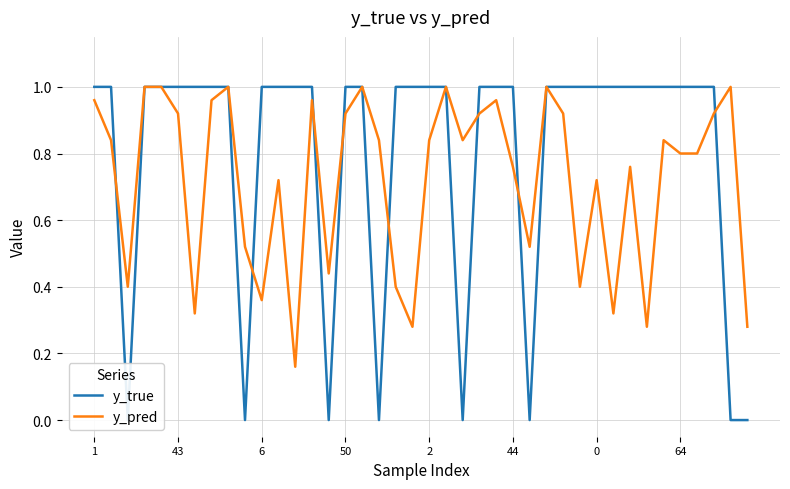

After their last crossing, which series has the higher values: y_true or y_pred?

y_pred